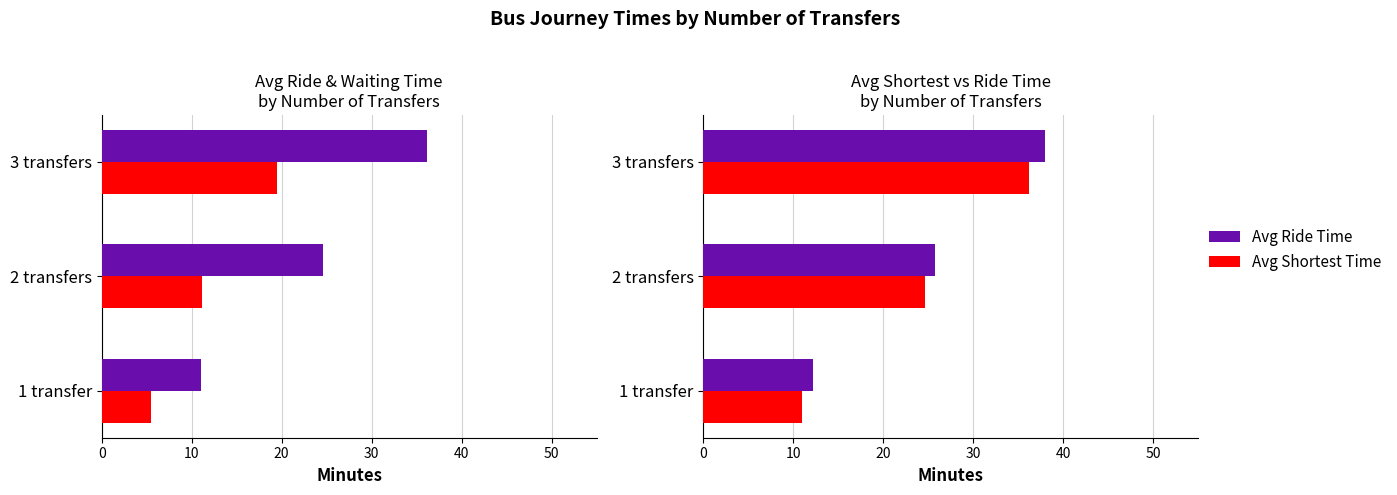

How many groups of bars are there?

3